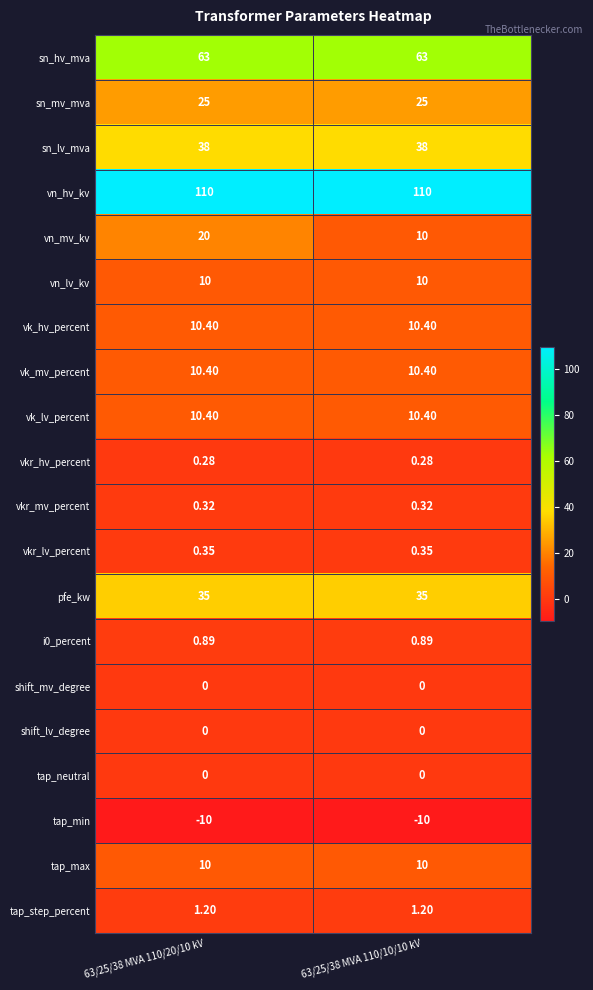

Which series has the largest total across all categories?

vn_hv_kv